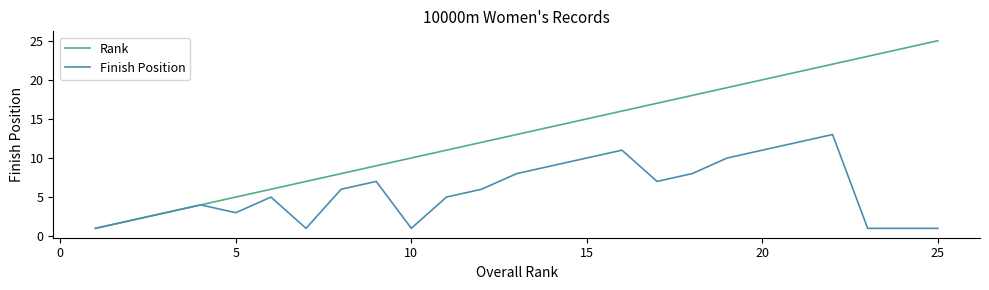

Which series has the widest spread of values?

Rank